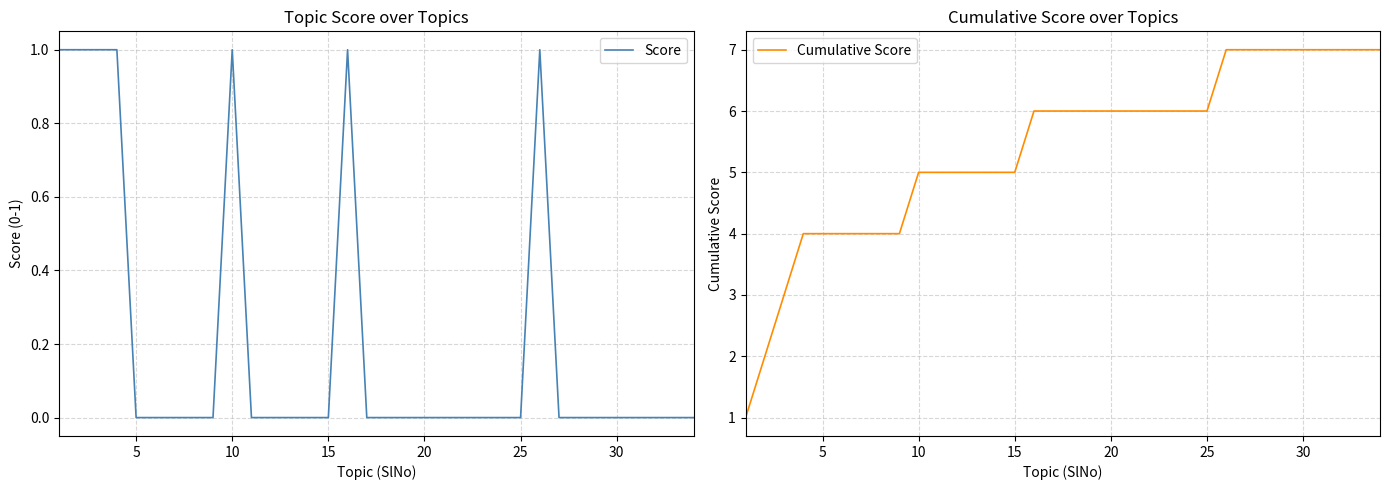

What is the difference between the second highest and second lowest values in the Score series?

1